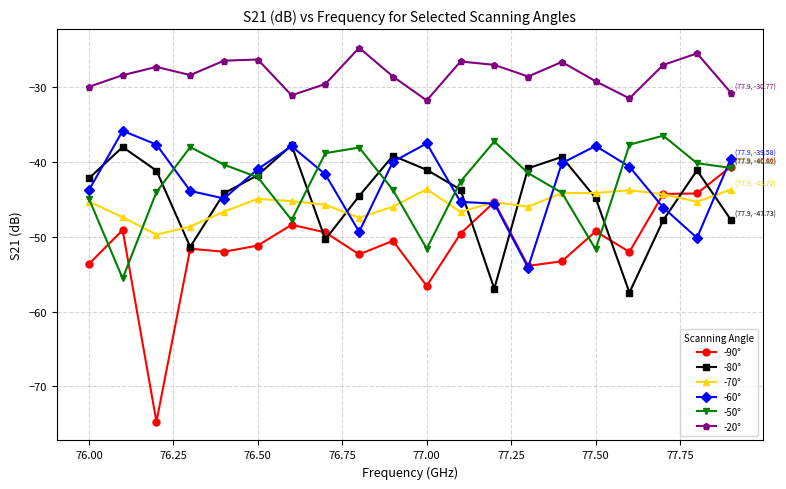

What is the value of the -50° point at the 16th from the left?

-51.7